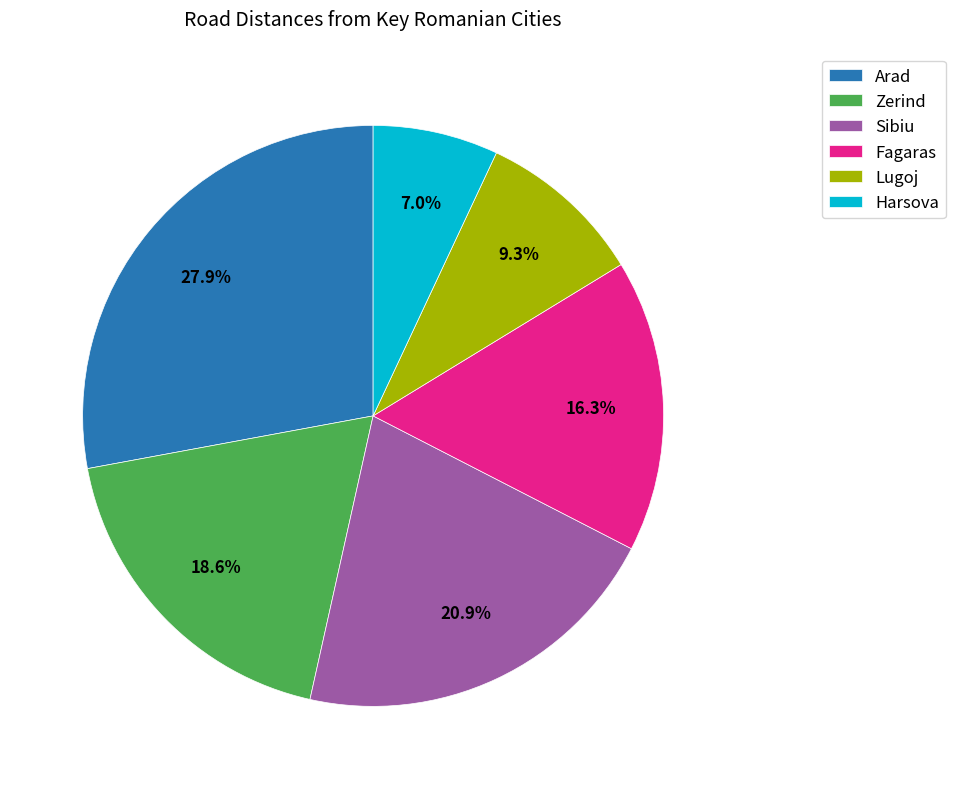

How many slices are in this pie chart?

6